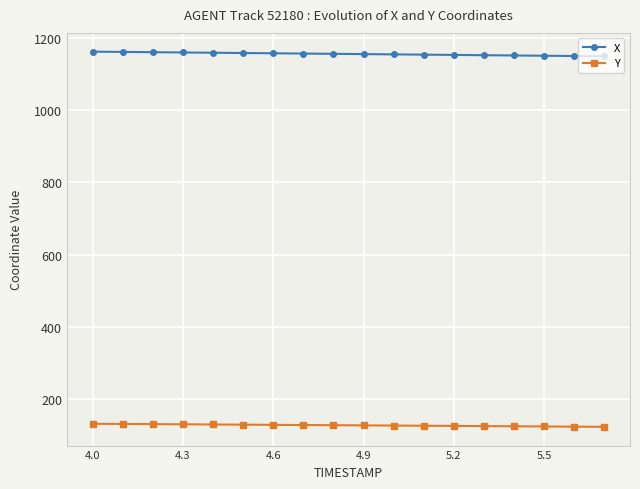

List the series in order of their peak value, highest first.

X, Y